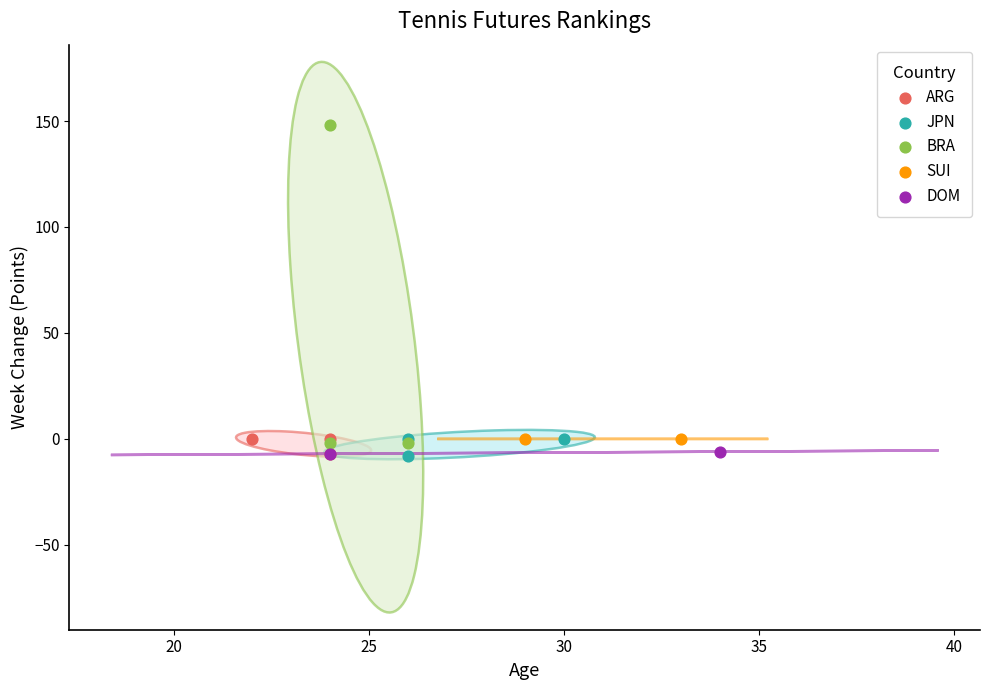

Which series reaches the maximum Y coordinate?

BRA